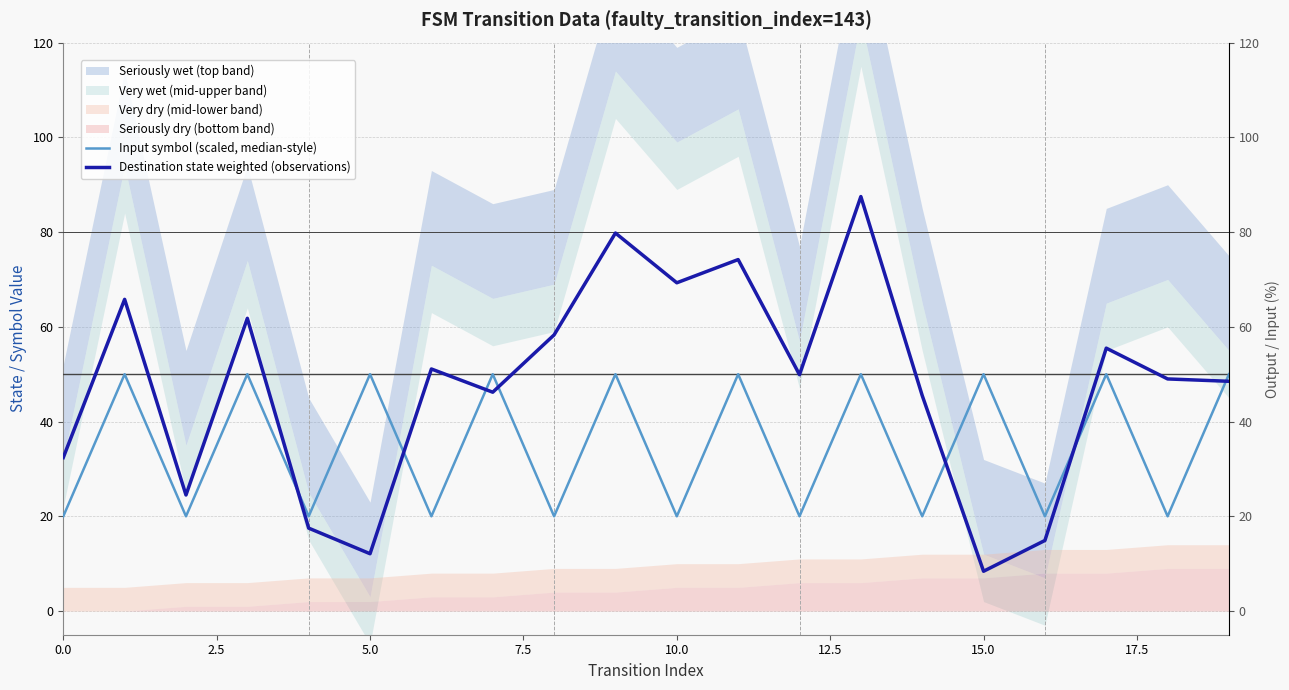

Which series has the widest spread of values?

Destination state weighted (observations)